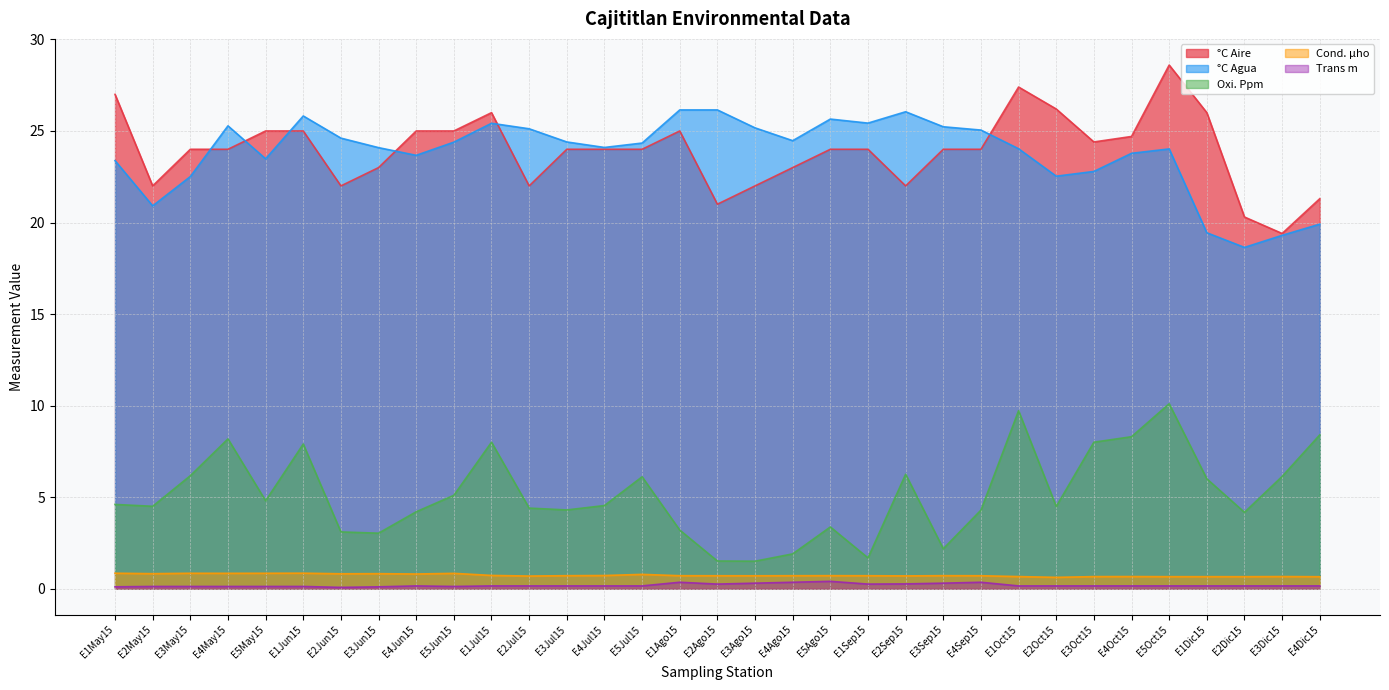

What position from the left is E3Dic15?

32